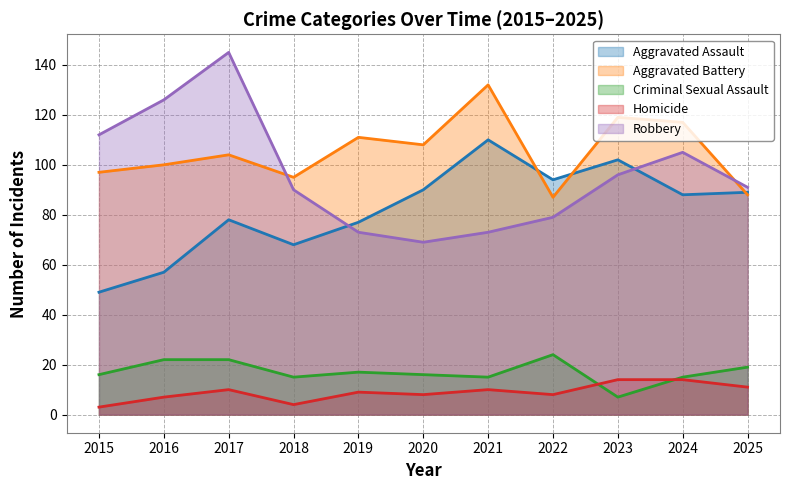

Which category has the lowest value in the Robbery series?

2020